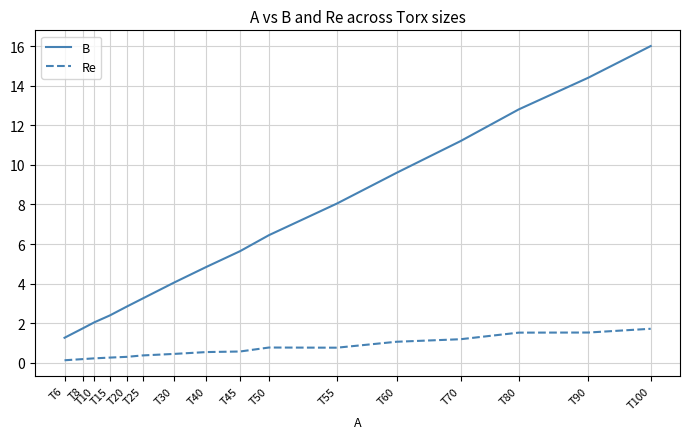

What are all the series names shown in the legend?

B, Re